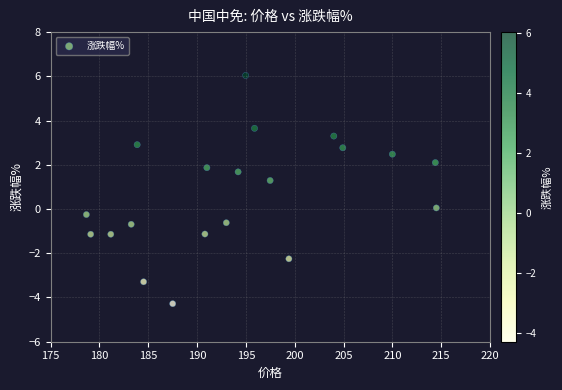

What is the range of X values (max minus min)?

35.8